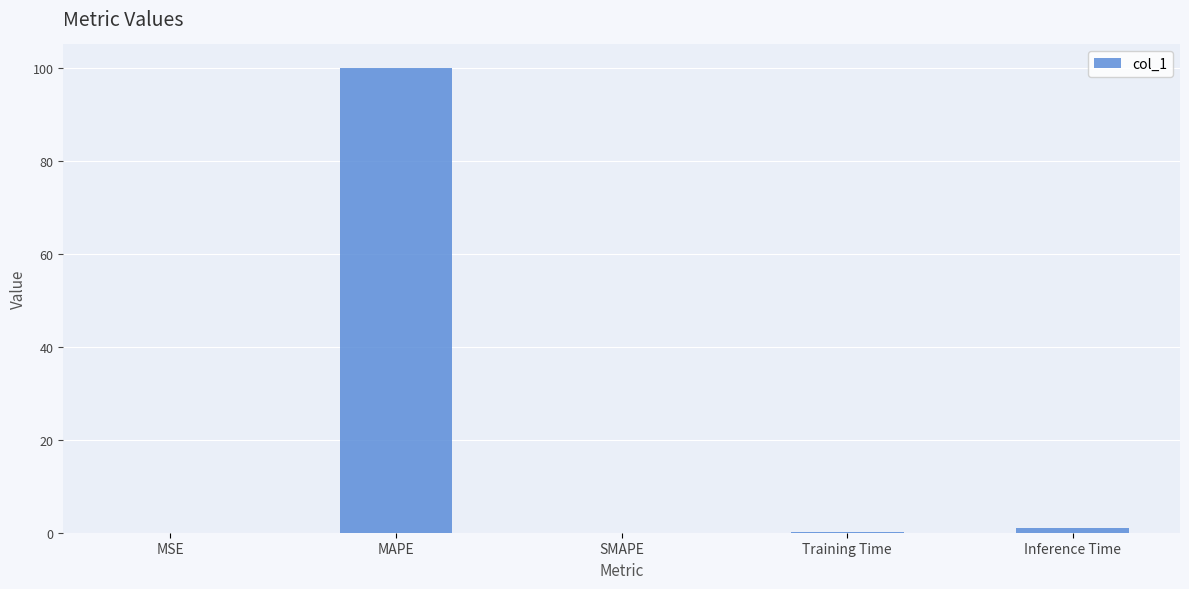

Are the bars horizontal?

No